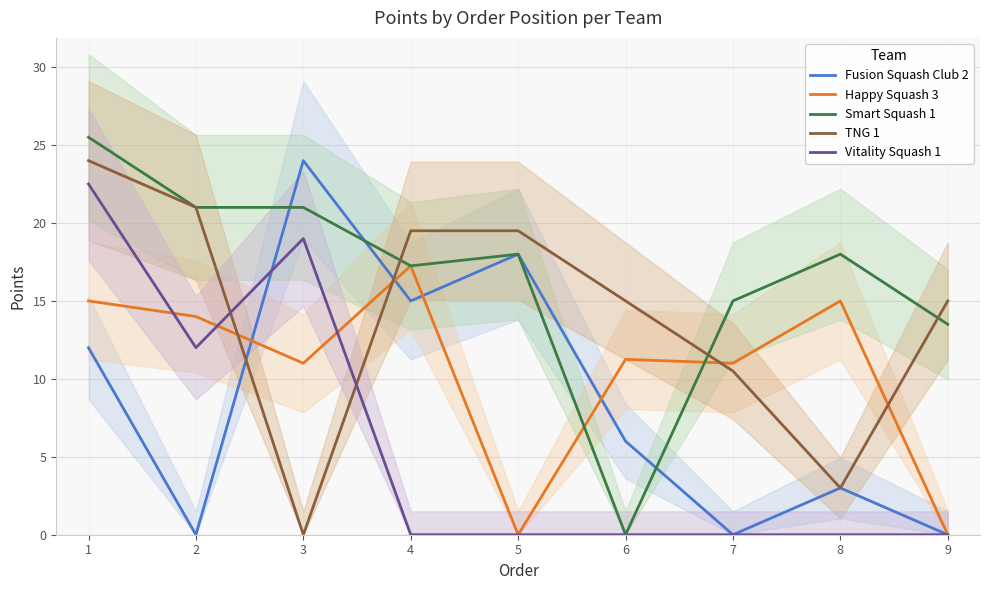

Count the number of categories in the chart.

9